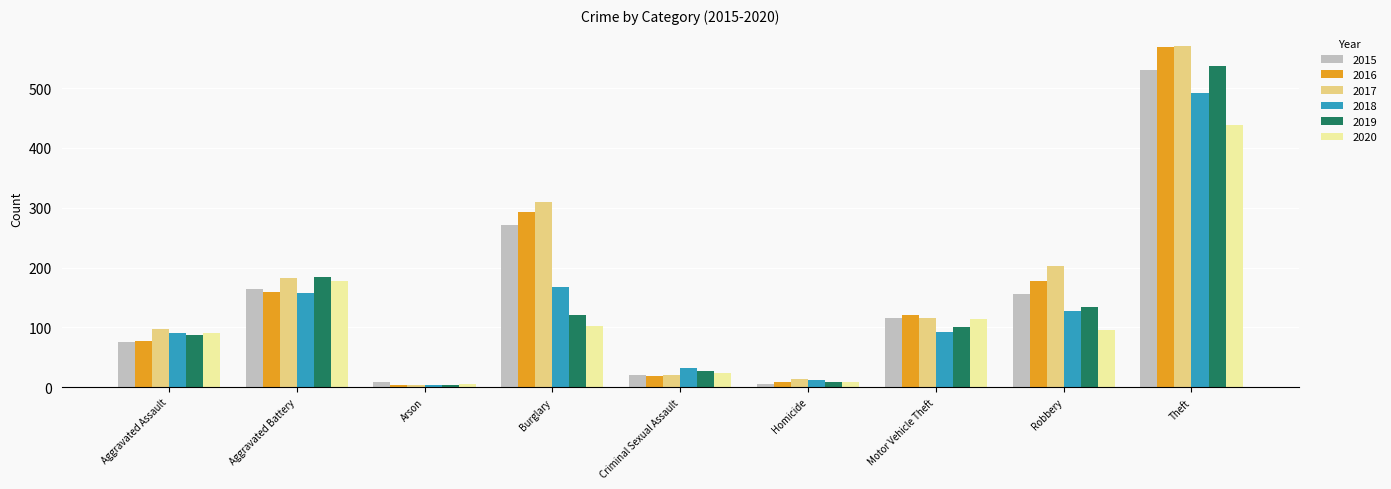

The 2018 series shows 829 at Theft. True or false?

False